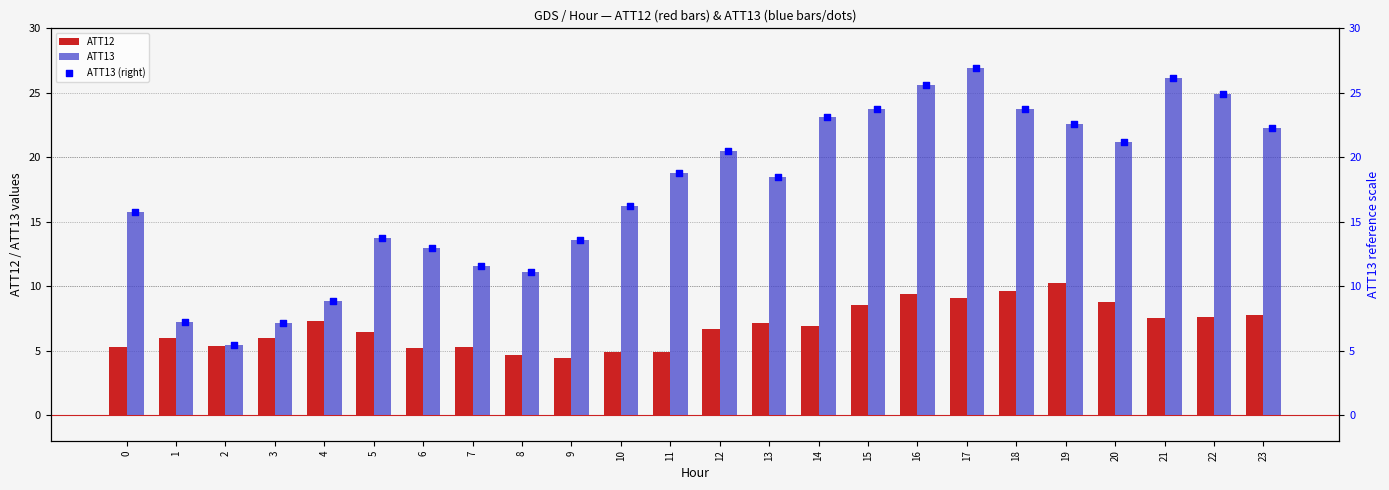

Which series has the largest total across all categories?

ATT13